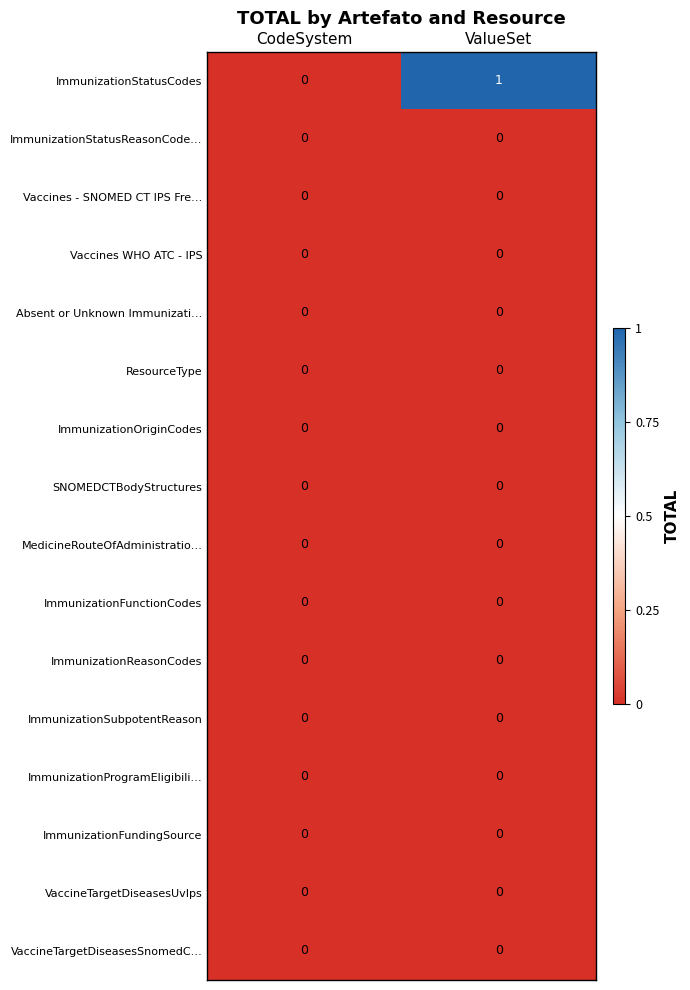

At which category is the sum across all series the highest?

ValueSet